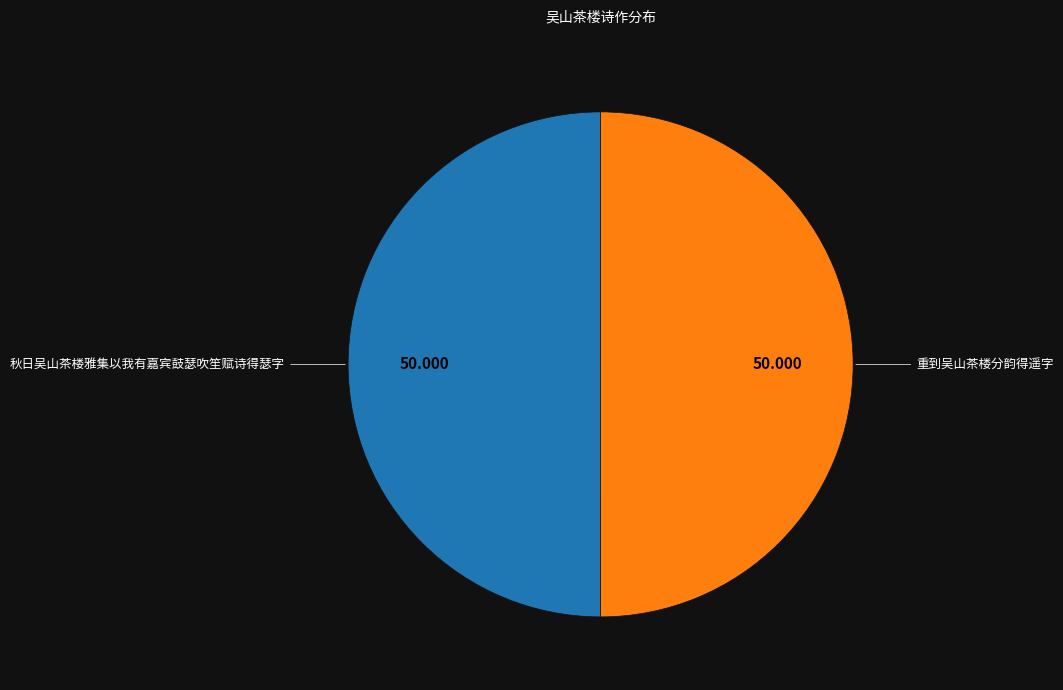

The 秋日吴山茶楼雅集以我有嘉宾鼓瑟吹笙赋诗得瑟字 slice represents 50% of the pie. True or false?

True